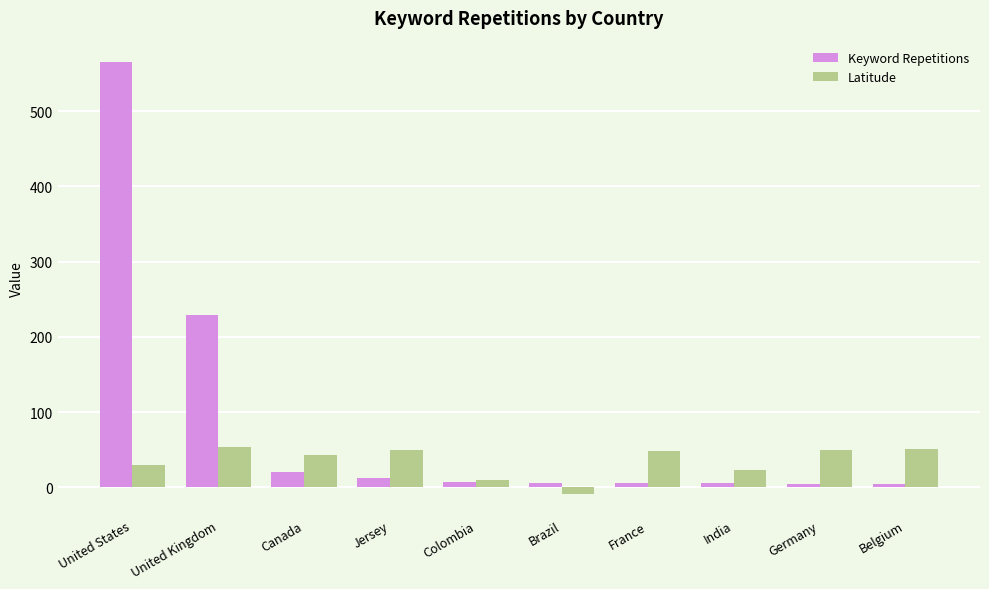

List the series in order of their peak value, highest first.

Keyword Repetitions, Latitude